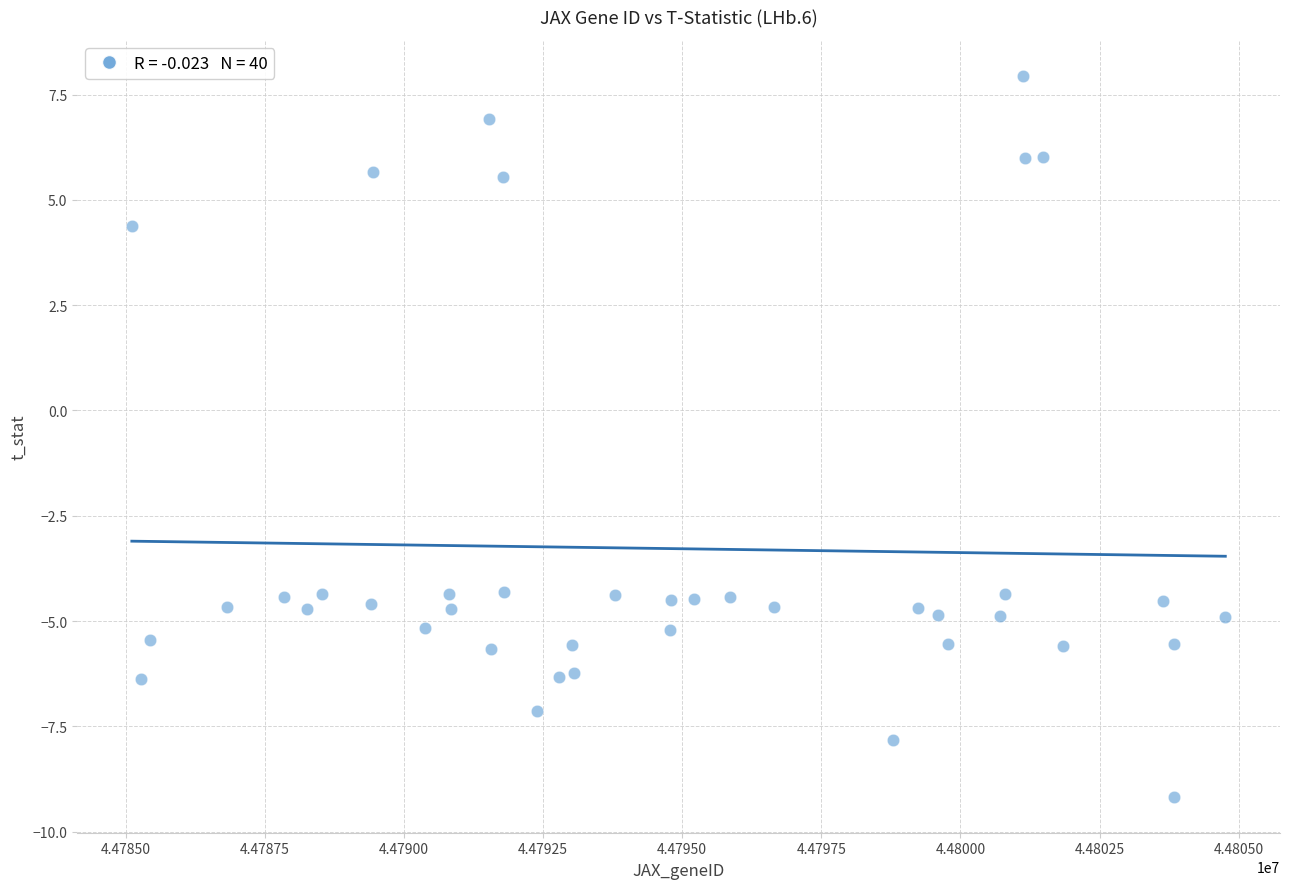

What is the range of Y values (max minus min)?

17.1